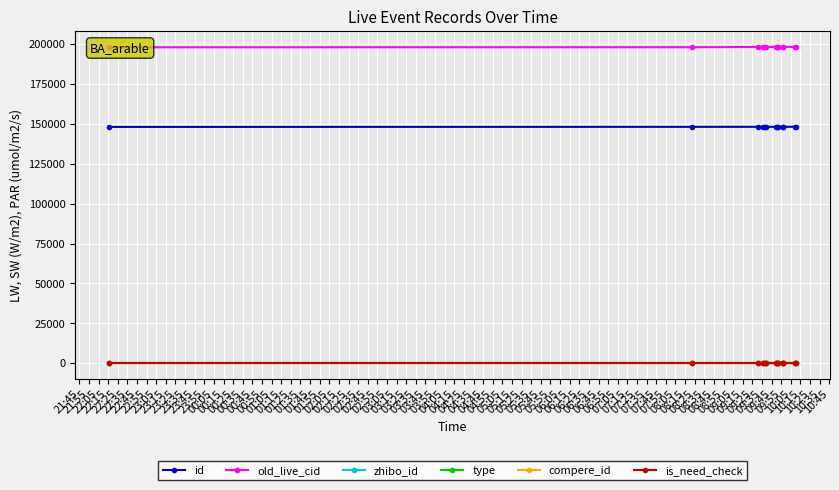

True or false: is_need_check and compere_id intersect in this chart.

False